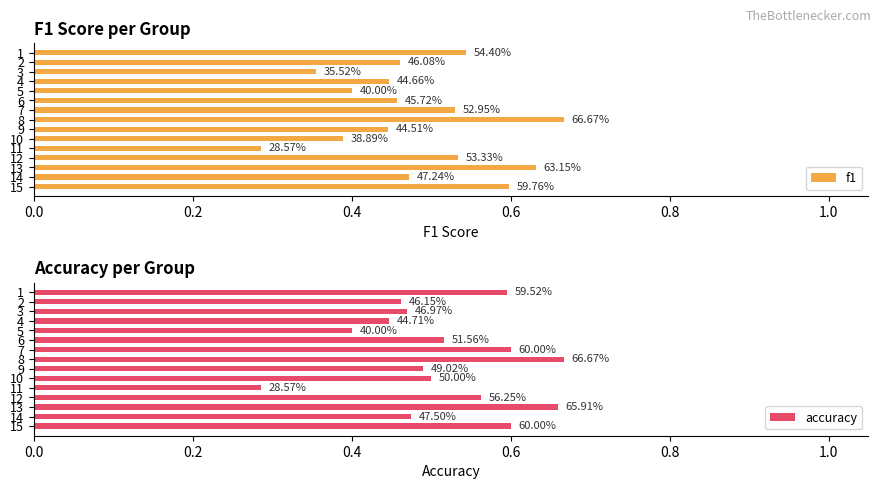

What is the maximum value shown in the chart?

0.7